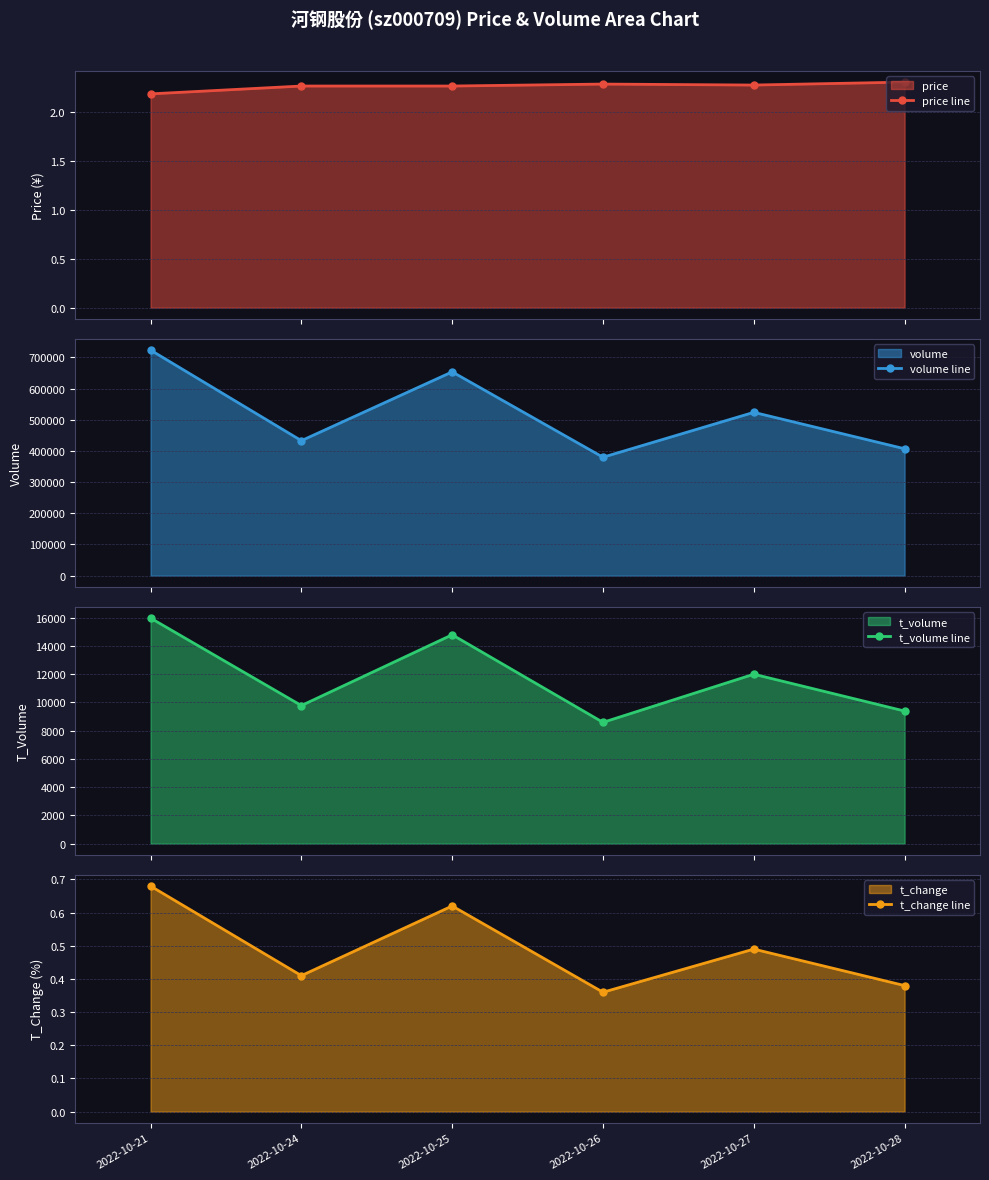

The volume line series shows 226694.6 at 2022-10-28. True or false?

False